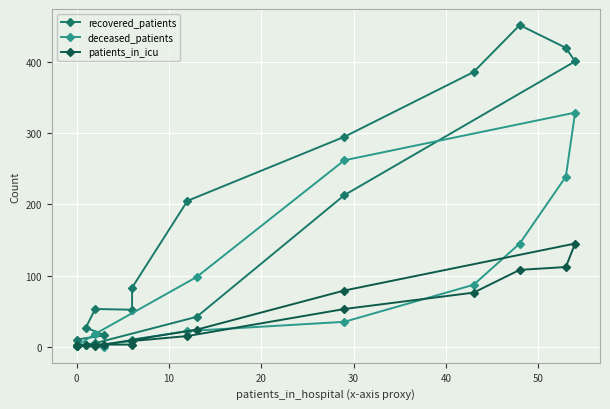

At how many categories does at least one series exceed 173?

7